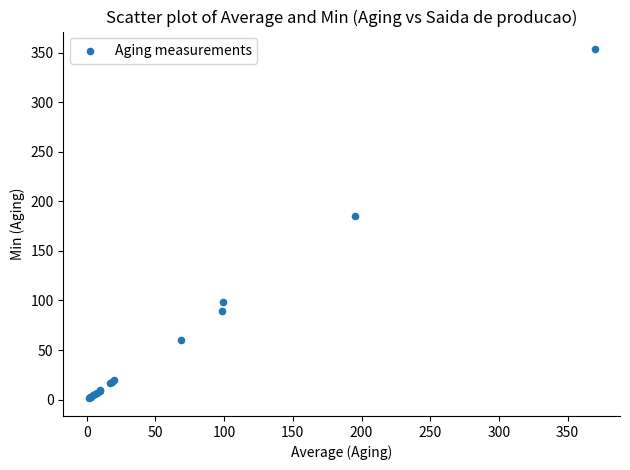

What Y value in the scatter plot is closest to 177?

185.3